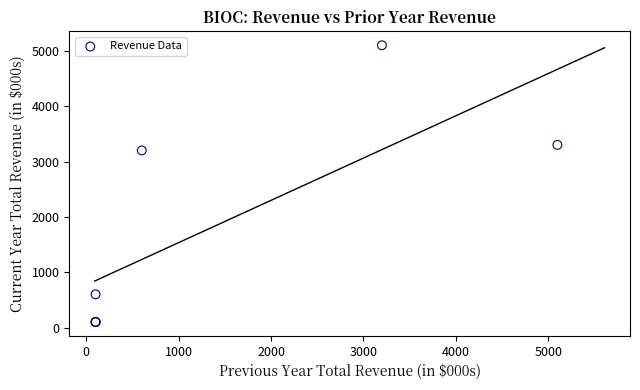

What Y value in the scatter plot is closest to 2600?

3200